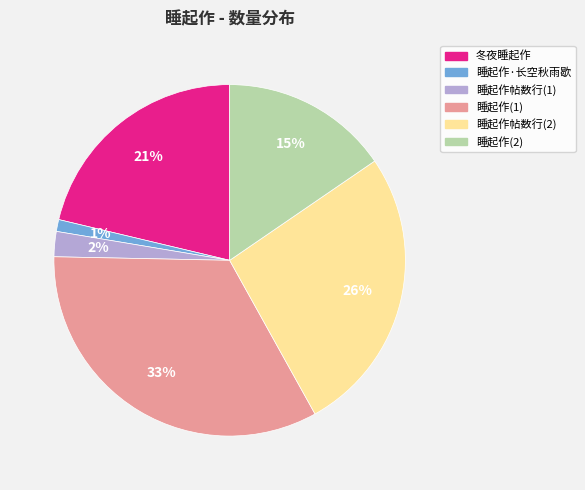

Between 睡起作帖数行(2) and 睡起作·长空秋雨歇, which is larger?

睡起作帖数行(2)